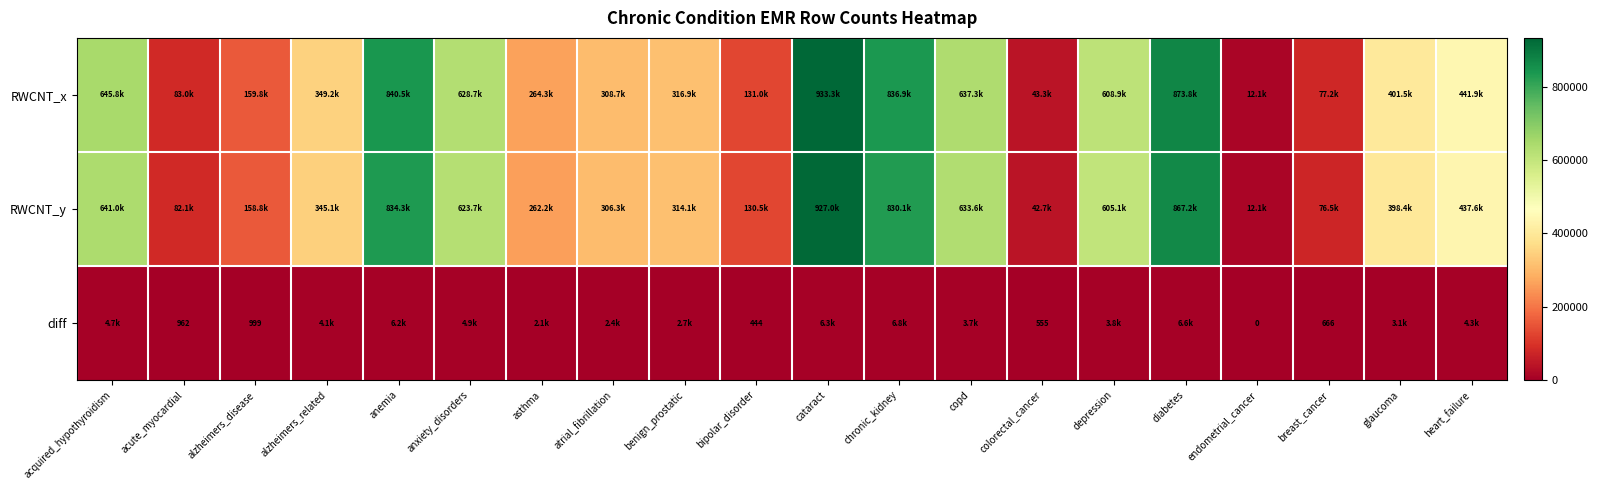

Between anemia and heart_failure, which is larger?

anemia